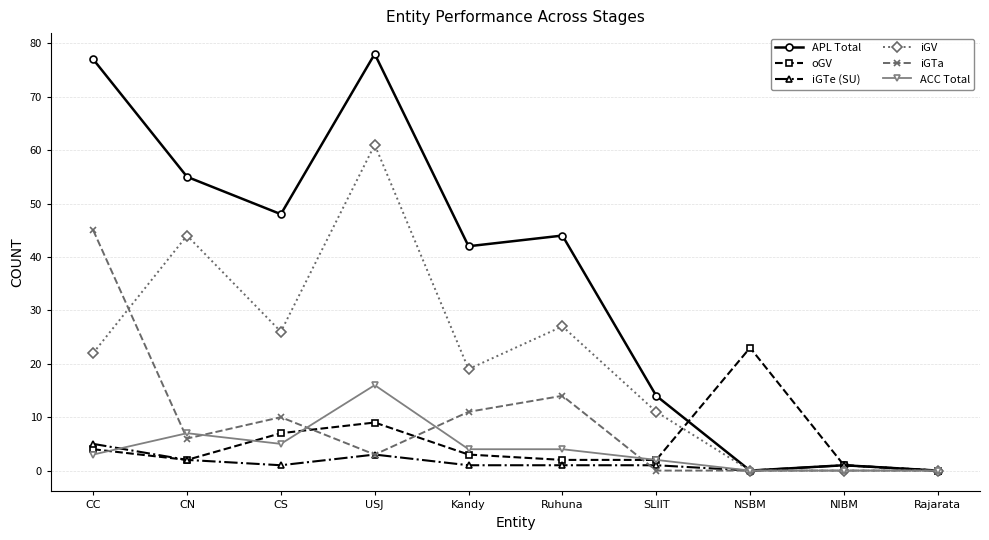

What is the difference between the APL Total values at NIBM and Kandy?

41